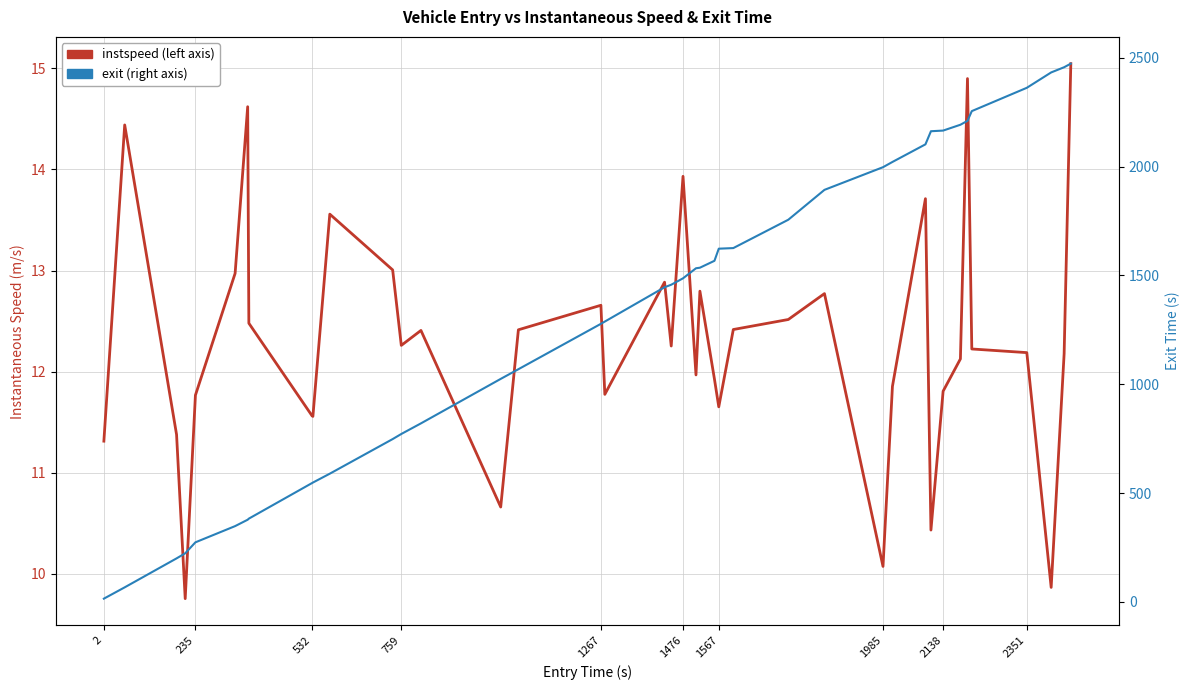

The value of instspeed at 532 is 7.6. True or false?

False